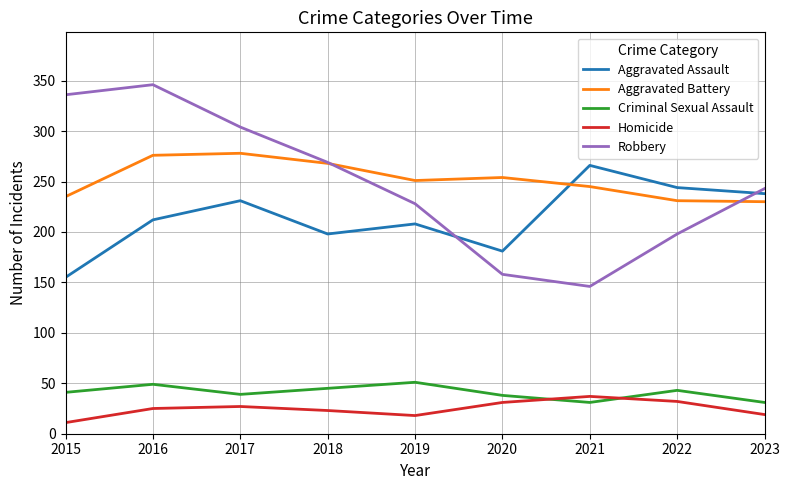

What is the difference between the maximum and minimum values in the Aggravated Battery series?

48